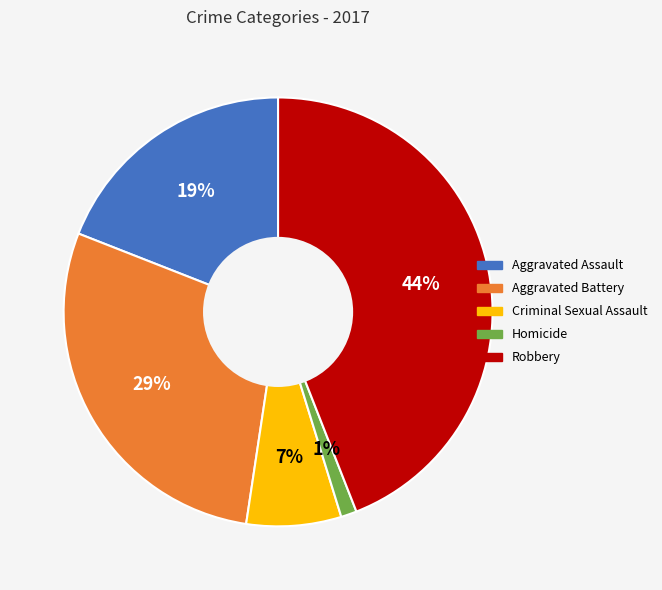

Rank the categories by value from highest to lowest.

Robbery, Aggravated Battery, Aggravated Assault, Criminal Sexual Assault, Homicide